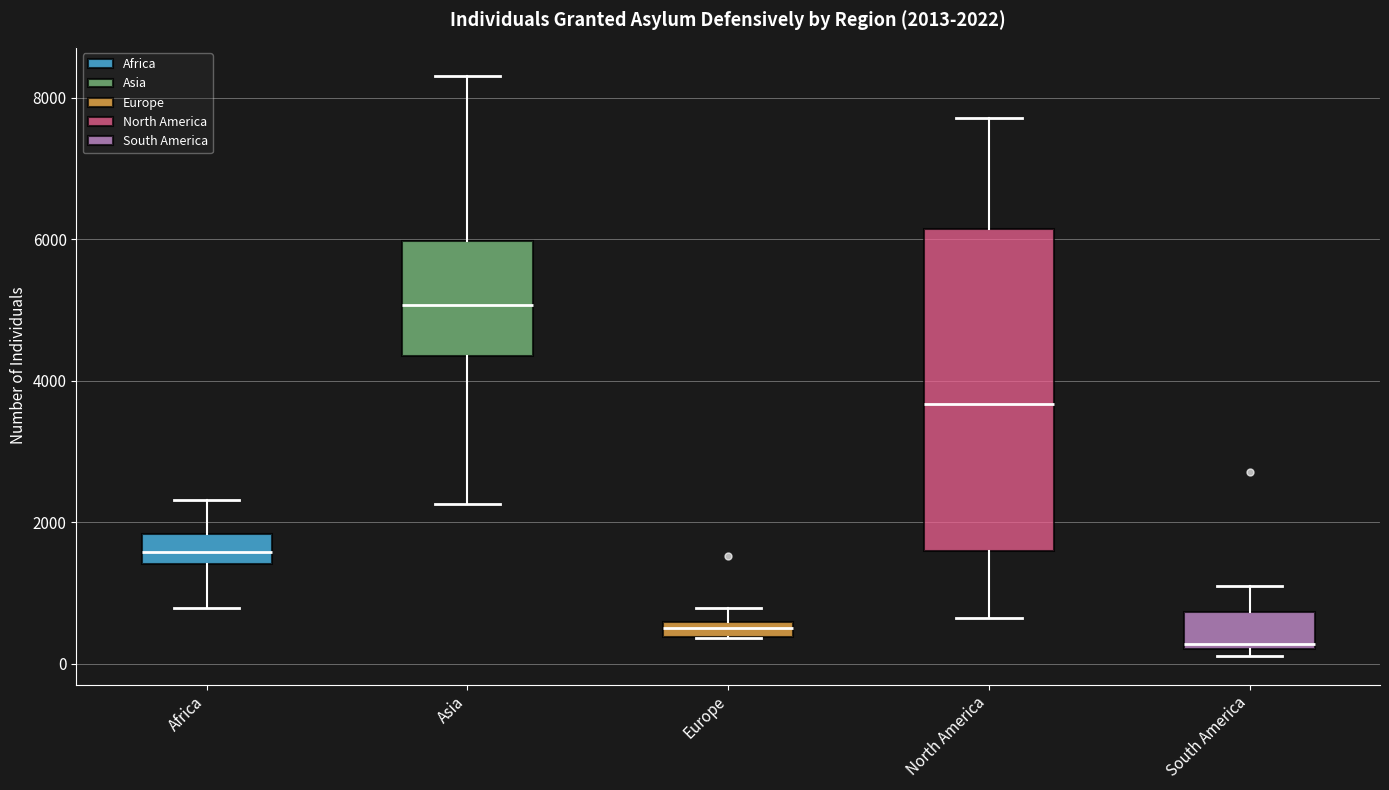

Which box is the tallest, from its lower edge to its upper edge?

North America